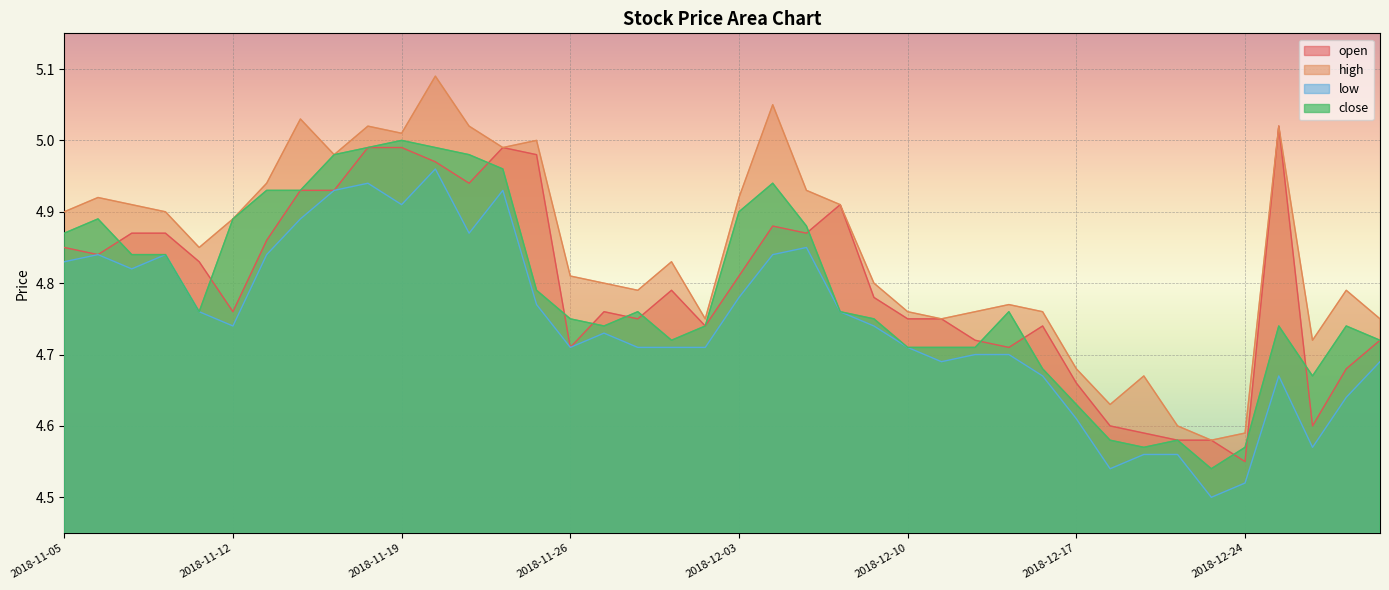

Reading left to right, list all the values displayed in this chart.

open: 2018-11-05=4.8	2018-11-06=4.8	2018-11-07=4.9	2018-11-08=4.9	2018-11-09=4.8	2018-11-12=4.8	2018-11-13=4.9	2018-11-14=4.9	2018-11-15=4.9	2018-11-16=5.0	2018-11-19=5.0	2018-11-20=5.0	2018-11-21=4.9	2018-11-22=5.0	2018-11-23=5.0	2018-11-26=4.7	2018-11-27=4.8	2018-11-28=4.8	2018-11-29=4.8	2018-11-30=4.7	2018-12-03=4.8	2018-12-04=4.9	2018-12-05=4.9	2018-12-06=4.9	2018-12-07=4.8	2018-12-10=4.8	2018-12-11=4.8	2018-12-12=4.7	2018-12-13=4.7	2018-12-14=4.7	2018-12-17=4.7	2018-12-18=4.6	2018-12-19=4.6	2018-12-20=4.6	2018-12-21=4.6	2018-12-24=4.5	2019-01-03=5.0	2019-01-04=4.6	2019-01-07=4.7	2019-01-08=4.7
high: 2018-11-05=4.9	2018-11-06=4.9	2018-11-07=4.9	2018-11-08=4.9	2018-11-09=4.8	2018-11-12=4.9	2018-11-13=4.9	2018-11-14=5.0	2018-11-15=5.0	2018-11-16=5.0	2018-11-19=5.0	2018-11-20=5.1	2018-11-21=5.0	2018-11-22=5.0	2018-11-23=5.0	2018-11-26=4.8	2018-11-27=4.8	2018-11-28=4.8	2018-11-29=4.8	2018-11-30=4.8	2018-12-03=4.9	2018-12-04=5.0	2018-12-05=4.9	2018-12-06=4.9	2018-12-07=4.8	2018-12-10=4.8	2018-12-11=4.8	2018-12-12=4.8	2018-12-13=4.8	2018-12-14=4.8	2018-12-17=4.7	2018-12-18=4.6	2018-12-19=4.7	2018-12-20=4.6	2018-12-21=4.6	2018-12-24=4.6	2019-01-03=5.0	2019-01-04=4.7	2019-01-07=4.8	2019-01-08=4.8
low: 2018-11-05=4.8	2018-11-06=4.8	2018-11-07=4.8	2018-11-08=4.8	2018-11-09=4.8	2018-11-12=4.7	2018-11-13=4.8	2018-11-14=4.9	2018-11-15=4.9	2018-11-16=4.9	2018-11-19=4.9	2018-11-20=5.0	2018-11-21=4.9	2018-11-22=4.9	2018-11-23=4.8	2018-11-26=4.7	2018-11-27=4.7	2018-11-28=4.7	2018-11-29=4.7	2018-11-30=4.7	2018-12-03=4.8	2018-12-04=4.8	2018-12-05=4.8	2018-12-06=4.8	2018-12-07=4.7	2018-12-10=4.7	2018-12-11=4.7	2018-12-12=4.7	2018-12-13=4.7	2018-12-14=4.7	2018-12-17=4.6	2018-12-18=4.5	2018-12-19=4.6	2018-12-20=4.6	2018-12-21=4.5	2018-12-24=4.5	2019-01-03=4.7	2019-01-04=4.6	2019-01-07=4.6	2019-01-08=4.7
close: 2018-11-05=4.9	2018-11-06=4.9	2018-11-07=4.8	2018-11-08=4.8	2018-11-09=4.8	2018-11-12=4.9	2018-11-13=4.9	2018-11-14=4.9	2018-11-15=5.0	2018-11-16=5.0	2018-11-19=5.0	2018-11-20=5.0	2018-11-21=5.0	2018-11-22=5.0	2018-11-23=4.8	2018-11-26=4.8	2018-11-27=4.7	2018-11-28=4.8	2018-11-29=4.7	2018-11-30=4.7	2018-12-03=4.9	2018-12-04=4.9	2018-12-05=4.9	2018-12-06=4.8	2018-12-07=4.8	2018-12-10=4.7	2018-12-11=4.7	2018-12-12=4.7	2018-12-13=4.8	2018-12-14=4.7	2018-12-17=4.6	2018-12-18=4.6	2018-12-19=4.6	2018-12-20=4.6	2018-12-21=4.5	2018-12-24=4.6	2019-01-03=4.7	2019-01-04=4.7	2019-01-07=4.7	2019-01-08=4.7